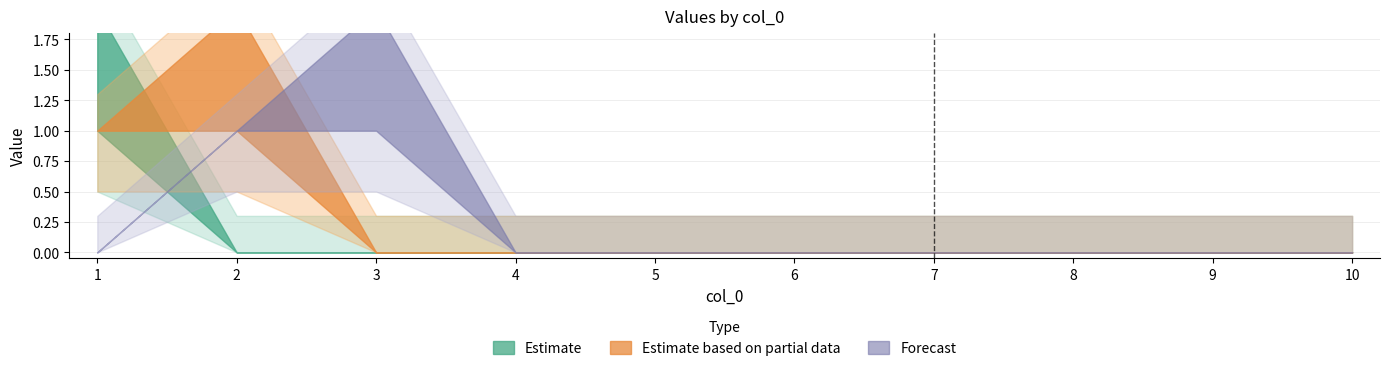

The 3 series shows 0 at 5. True or false?

True